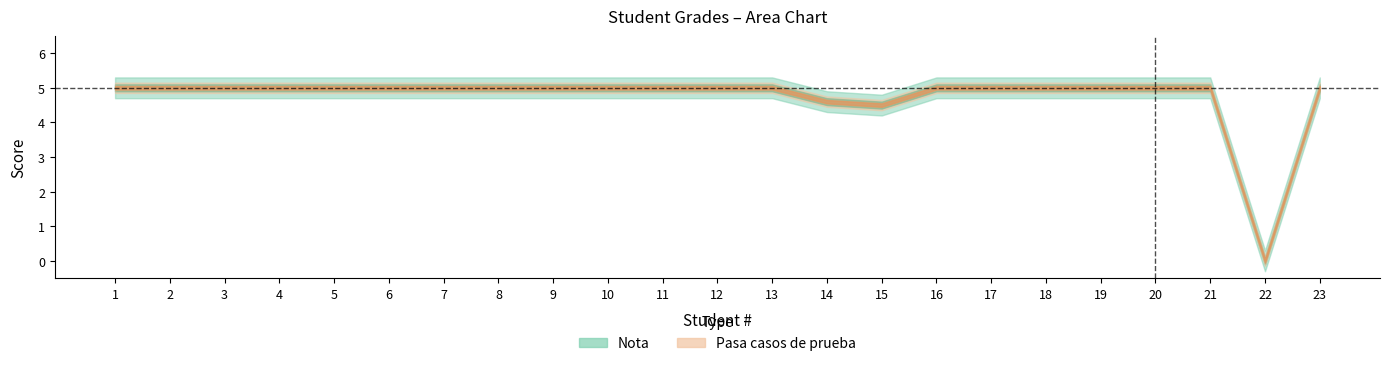

Which series has the largest total across all categories?

Nota